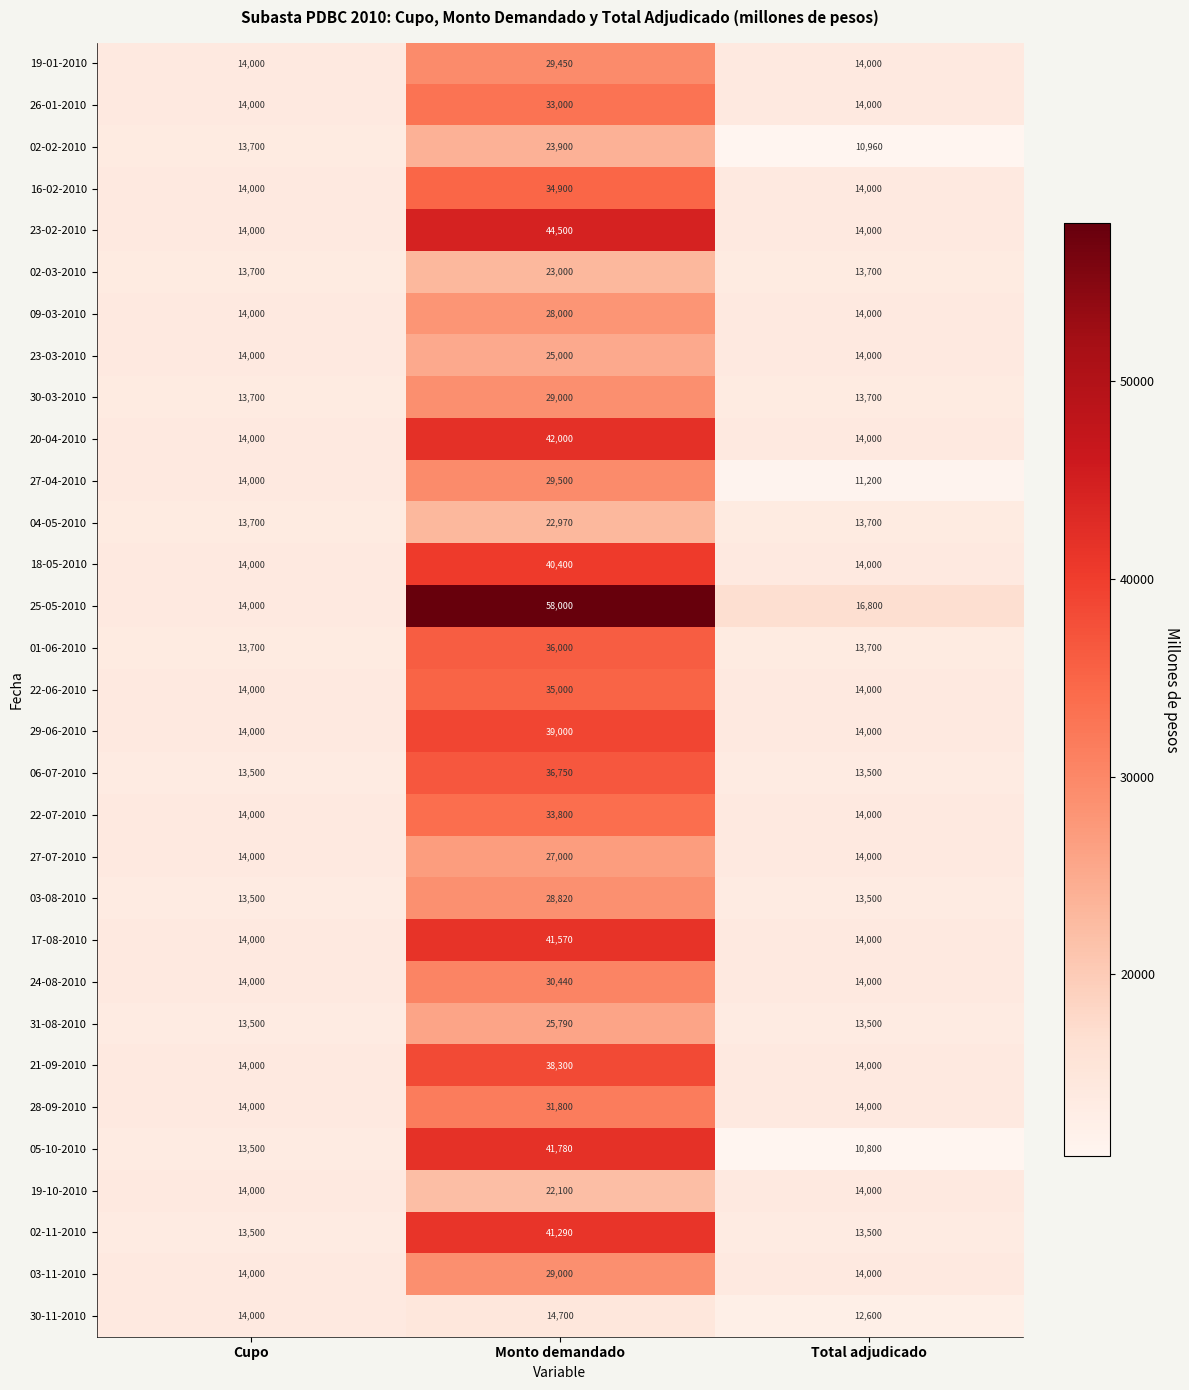

The value of 23-02-2010 at Cupo is 19523. True or false?

False